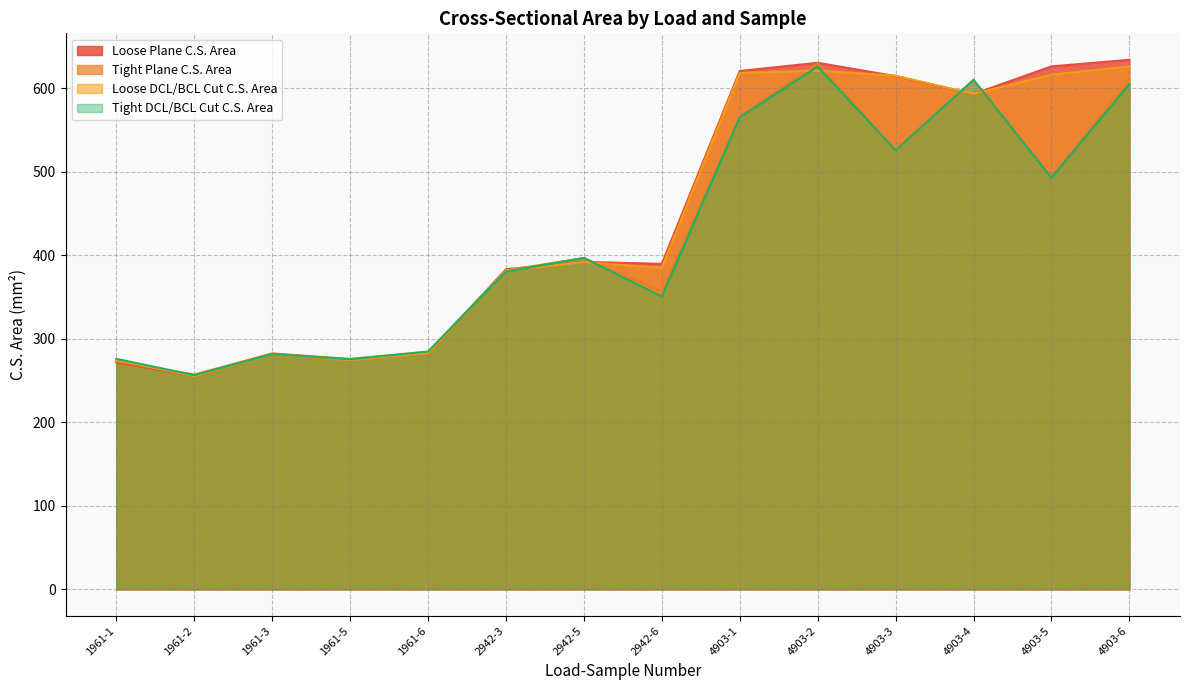

Is it true that Loose Plane C.S. Area equals 160.6 at 4903-3?

False